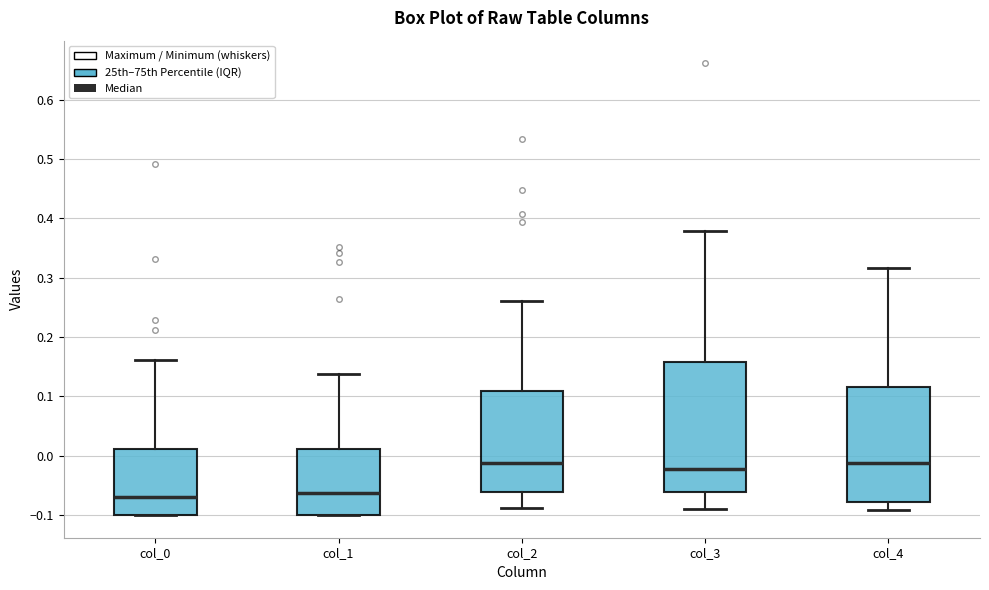

Reading left to right, transcribe this box plot: for each box, give where its median line is, the range the box spans, and where its two whiskers end, as read against the y-axis. The values are not printed on the chart, so give them approximately, as read against the axis.

col_0: median -0.07, box -0.10 to 0.01, whiskers -0.10 to 0.16
col_1: median -0.06, box -0.10 to 0.01, whiskers -0.10 to 0.14
col_2: median -0.01, box -0.06 to 0.11, whiskers -0.09 to 0.26
col_3: median -0.02, box -0.06 to 0.16, whiskers -0.09 to 0.38
col_4: median -0.01, box -0.08 to 0.12, whiskers -0.09 to 0.32